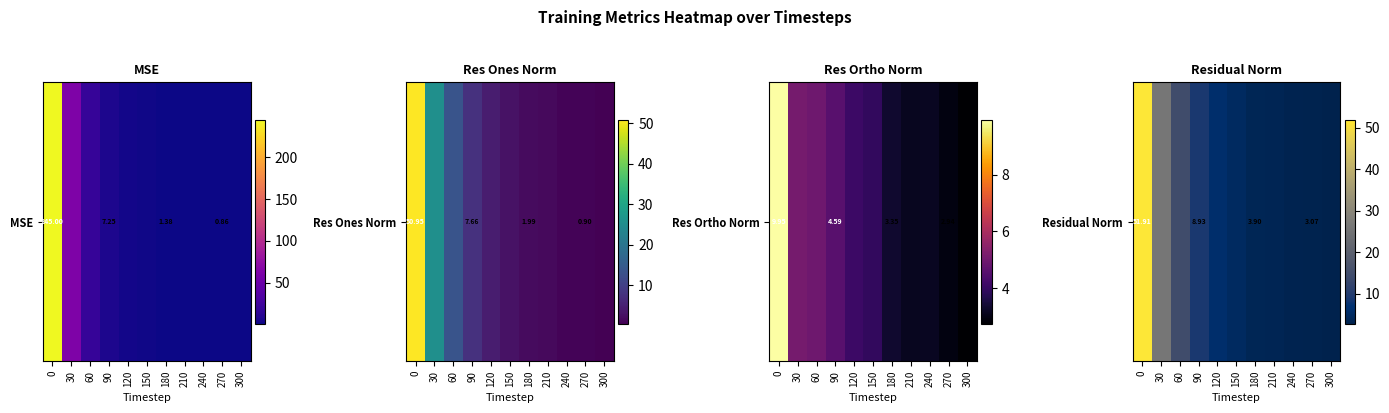

List the labels in order of value, smallest first.

300, 270, 240, 210, 180, 150, 120, 90, 60, 30, 0